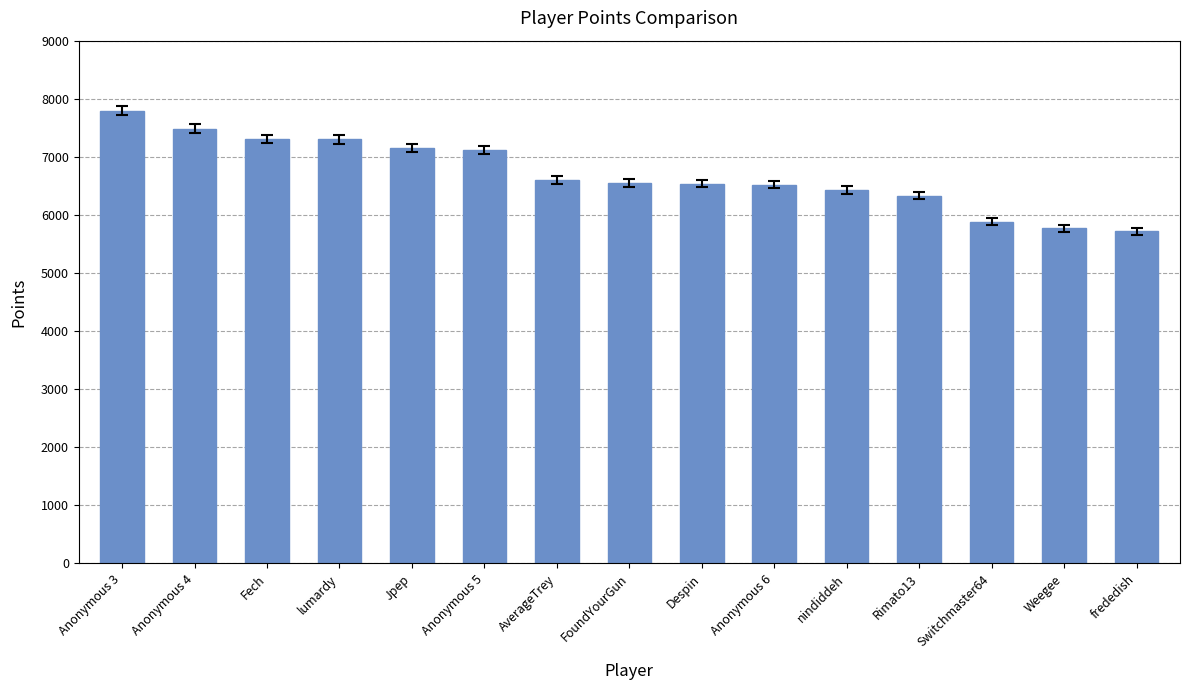

True or false: the data shows 5717 at frededish.

True